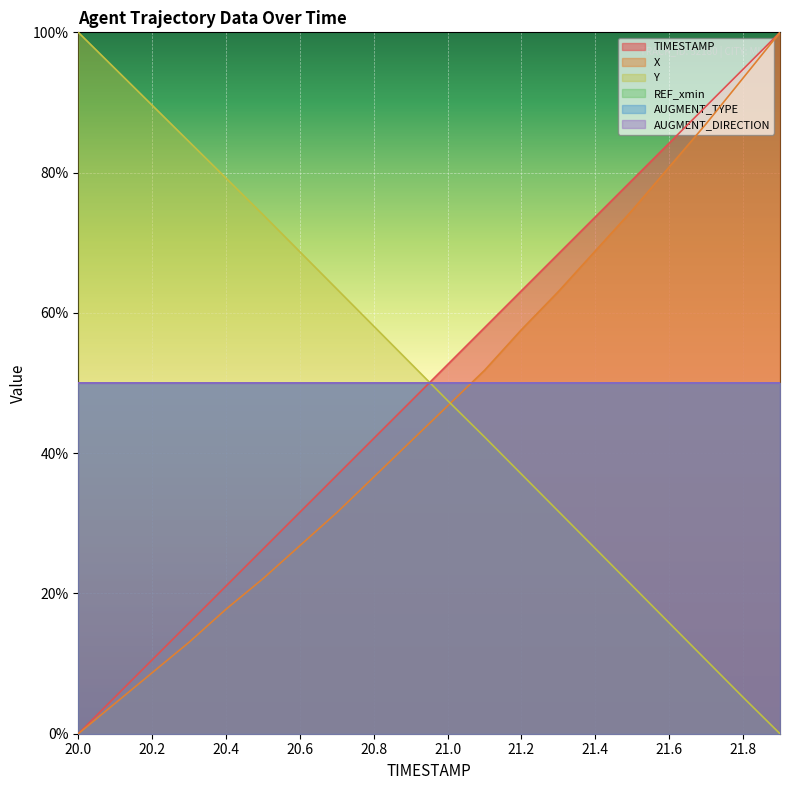

Where do X and Y first cross each other?

21.0 and 21.1